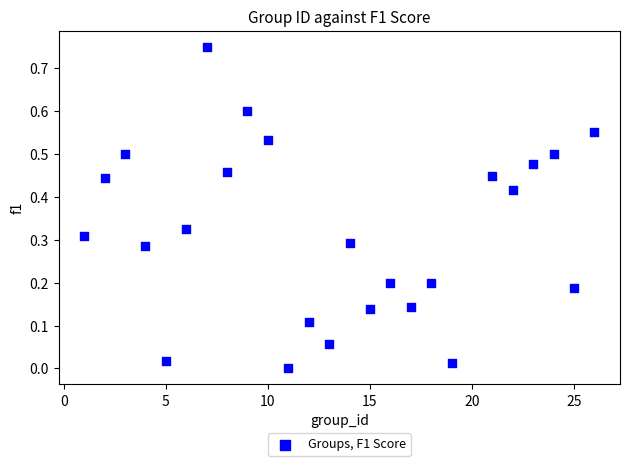

What is the range of X values (max minus min)?

25.0